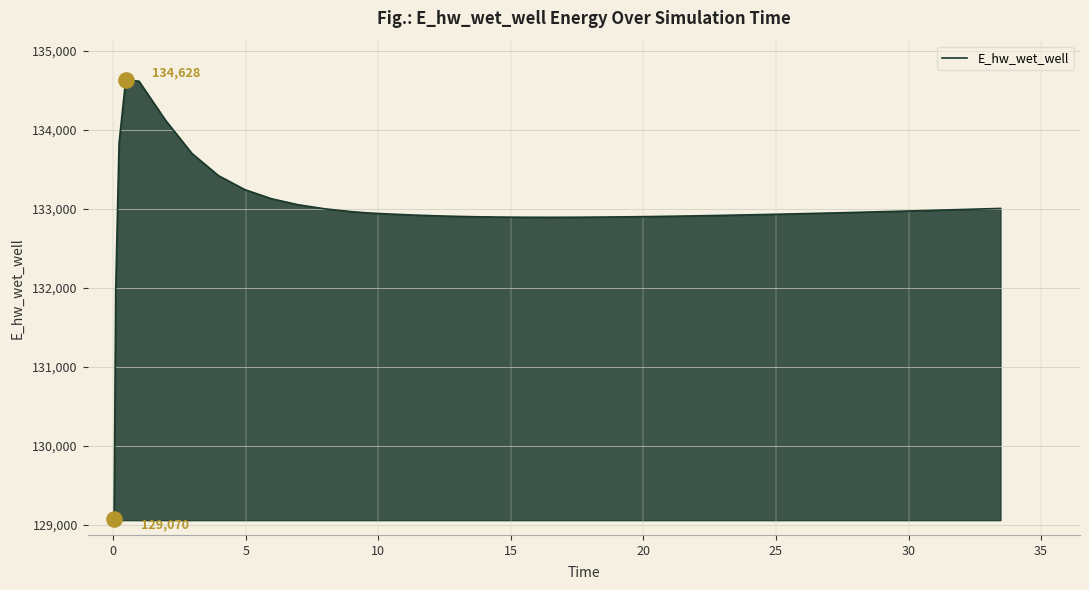

What is the smallest value displayed?

129070.4